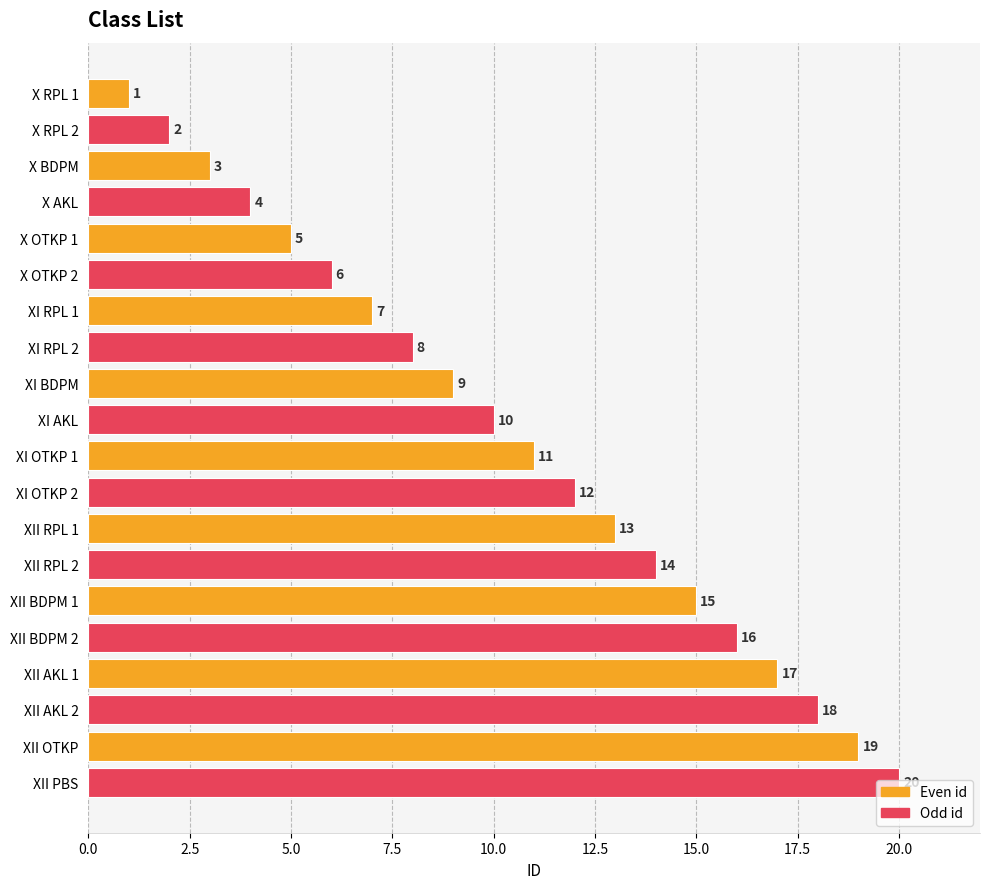

How many data points are less than 11?

10